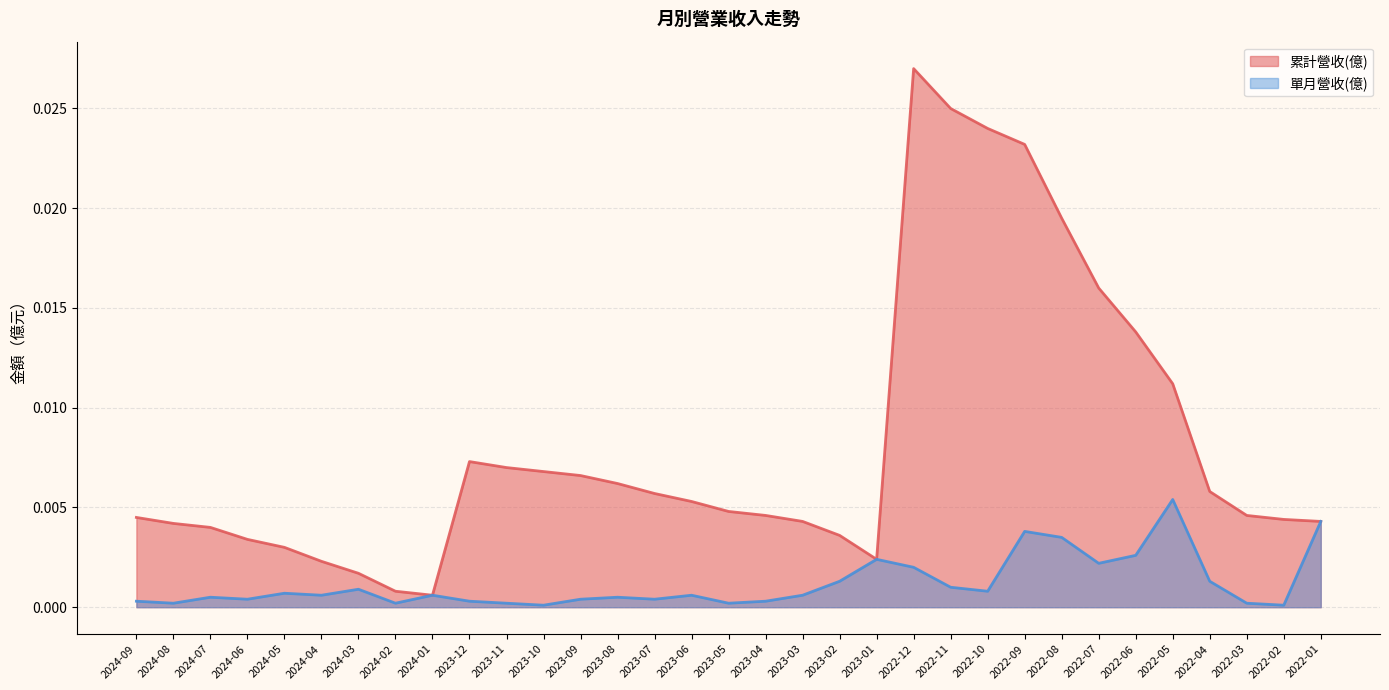

Which series has the largest range (max minus min)?

累計營收(億)